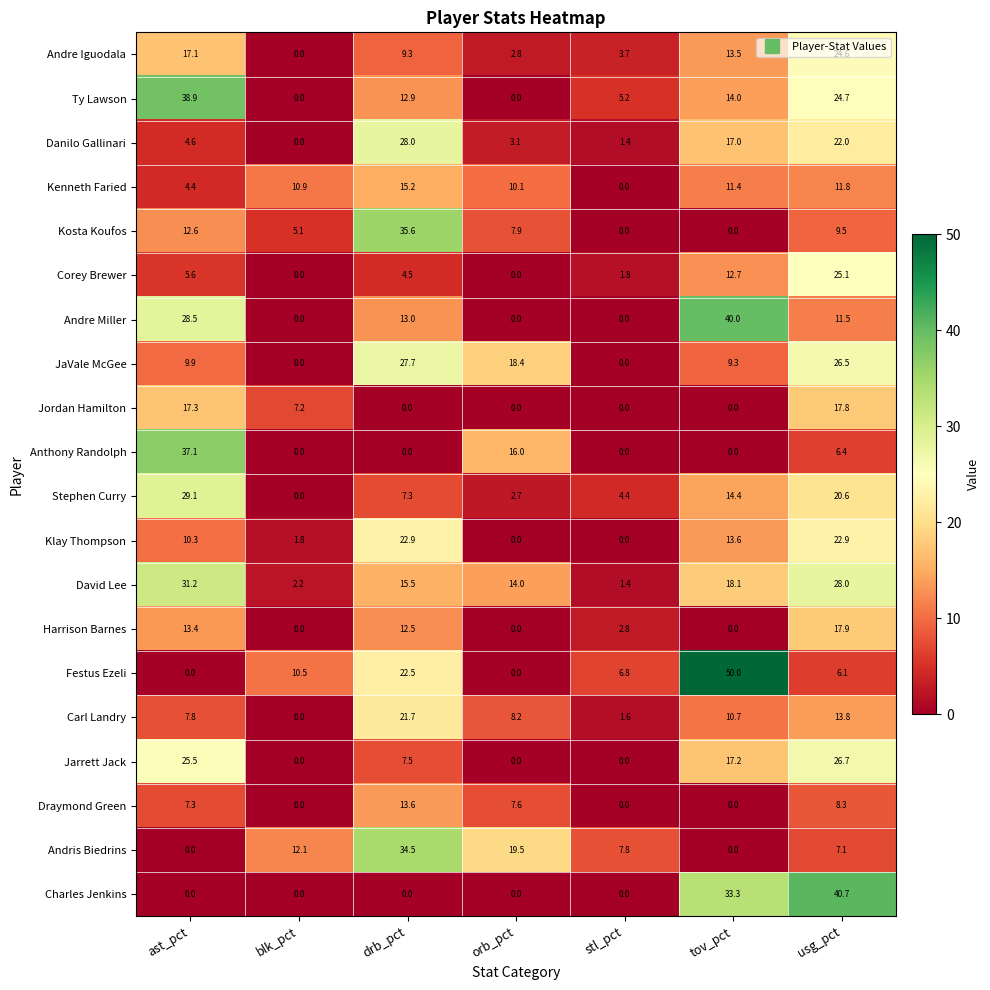

At how many categories does at least one series exceed 3?

7